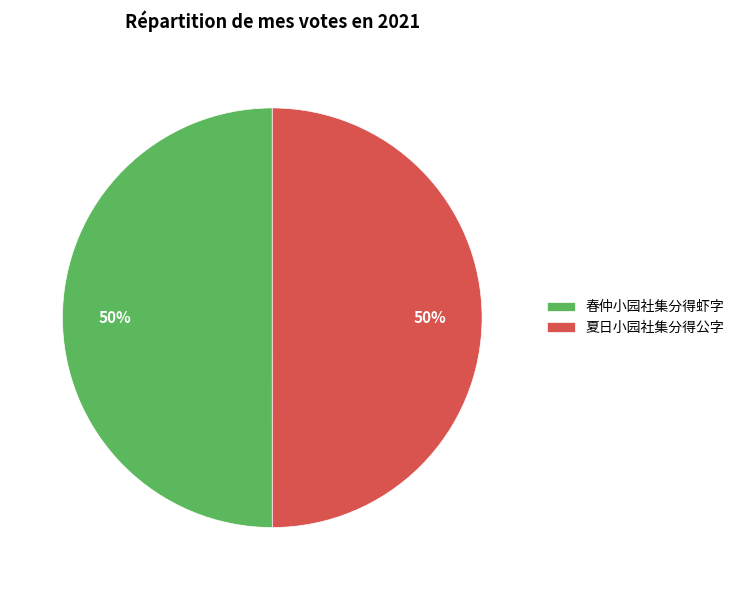

True or false: 春仲小园社集分得虾字 accounts for 50% of the total.

True